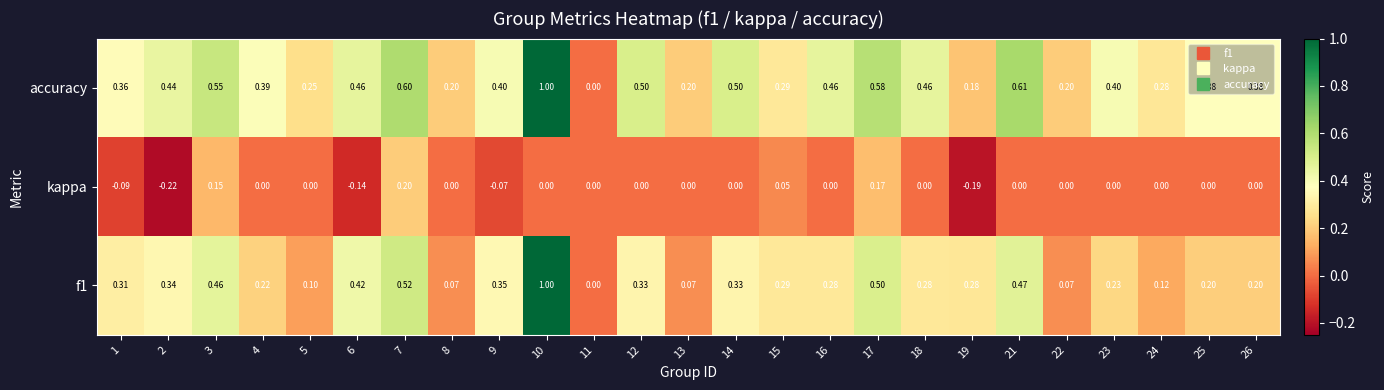

Is the value of f1 at 7 greater than the value of accuracy at 17?

No